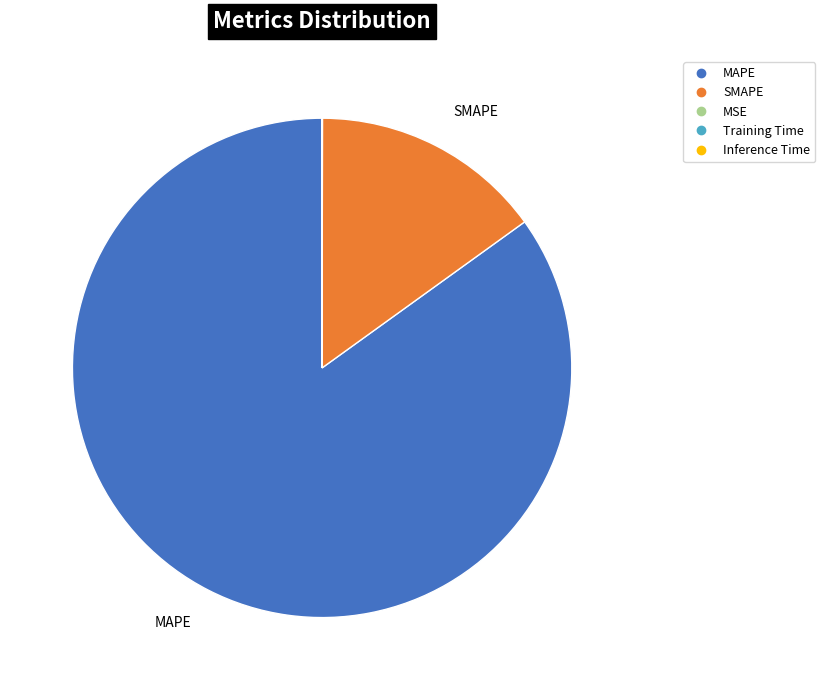

Which slice represents more than half of the pie?

MAPE